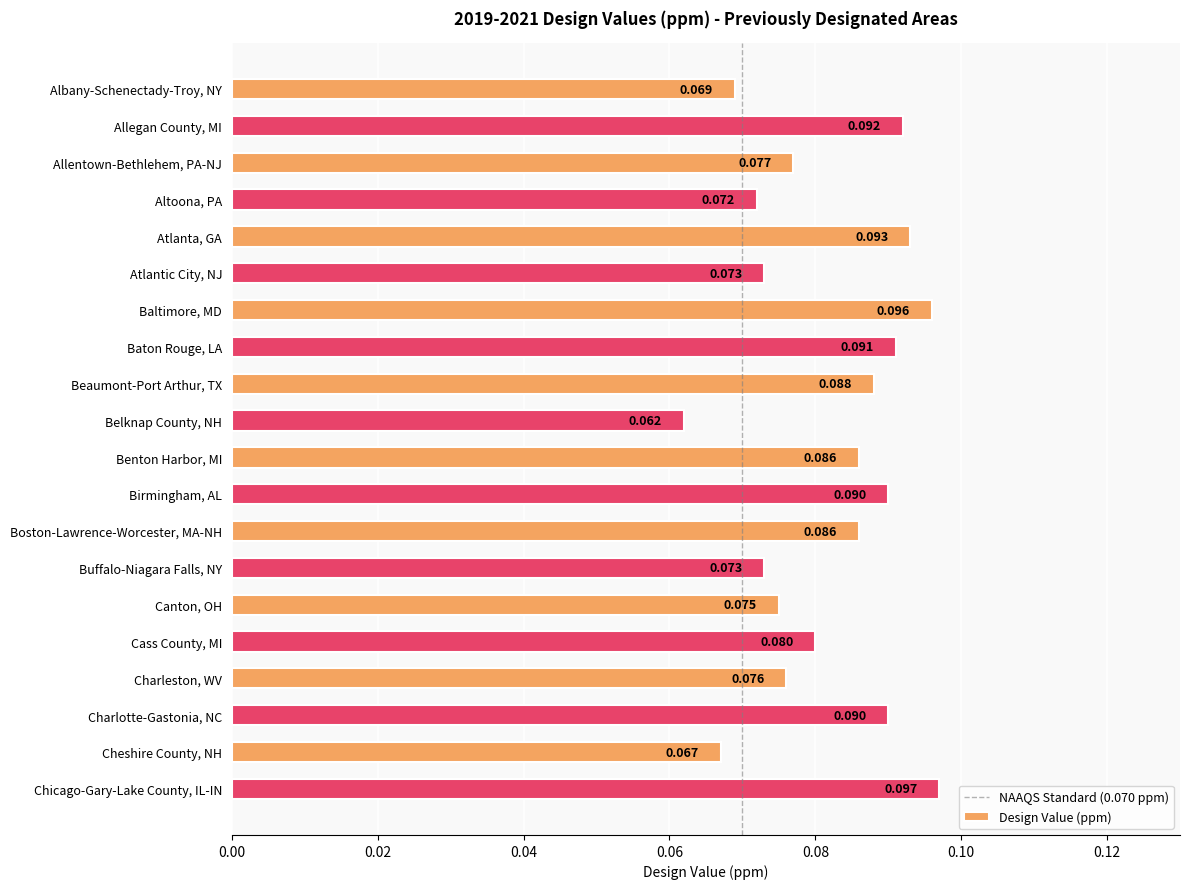

What is the sum of all values?

1.6